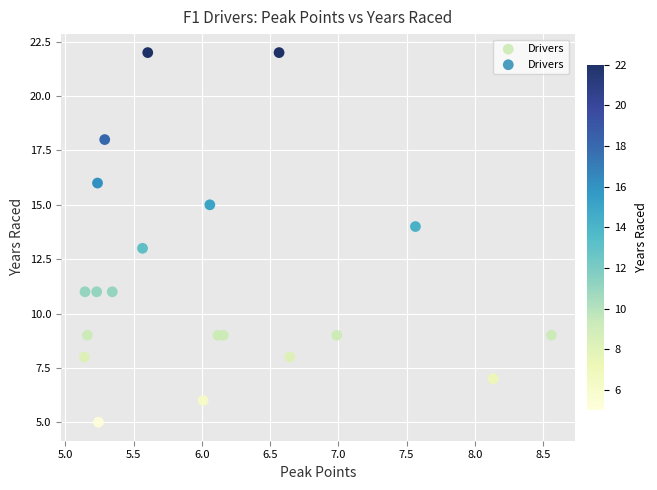

What is the range of Y values (max minus min)?

17